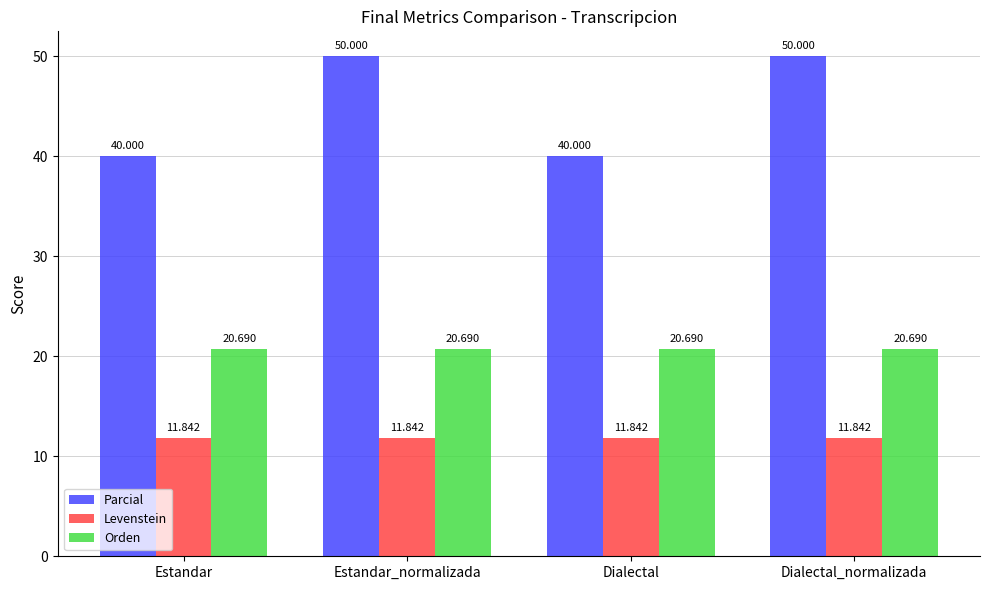

The value of Levenstein at Estandar is 3.3. True or false?

False